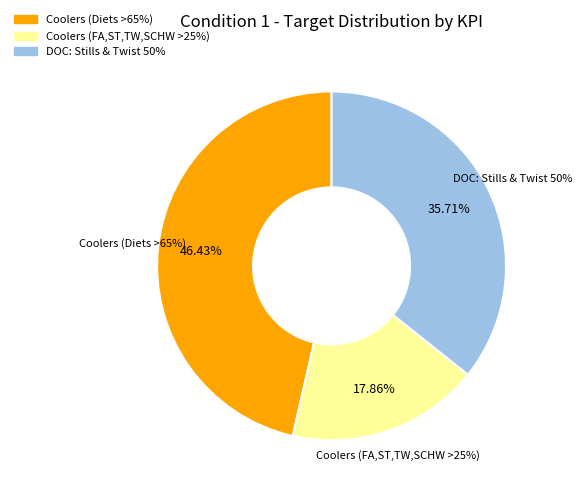

How many slices are in this pie chart?

3